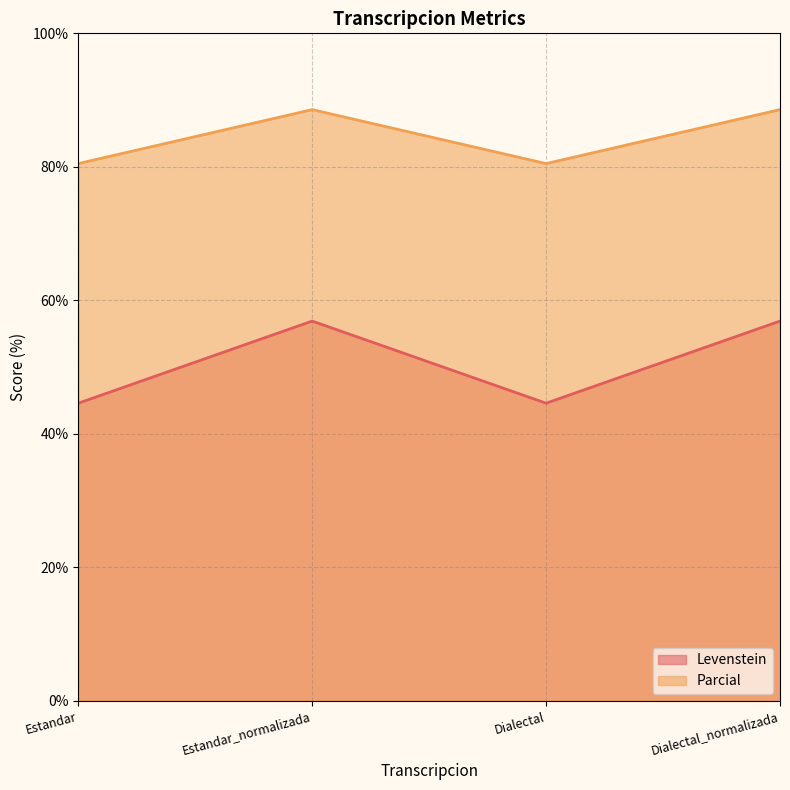

At which category is the sum across all series the highest?

Estandar_normalizada